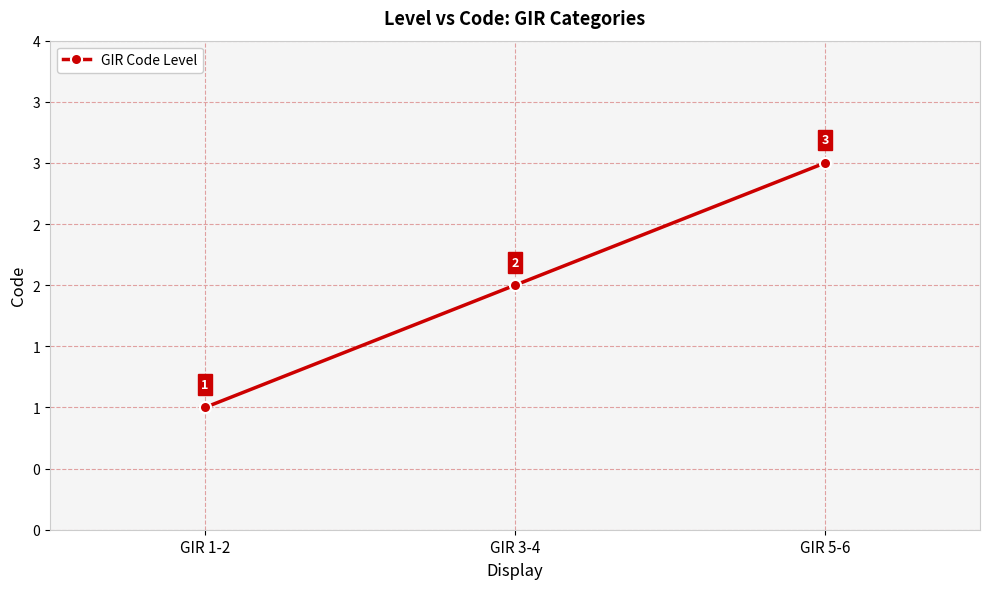

Does the chart display data point markers on the line(s)?

Yes